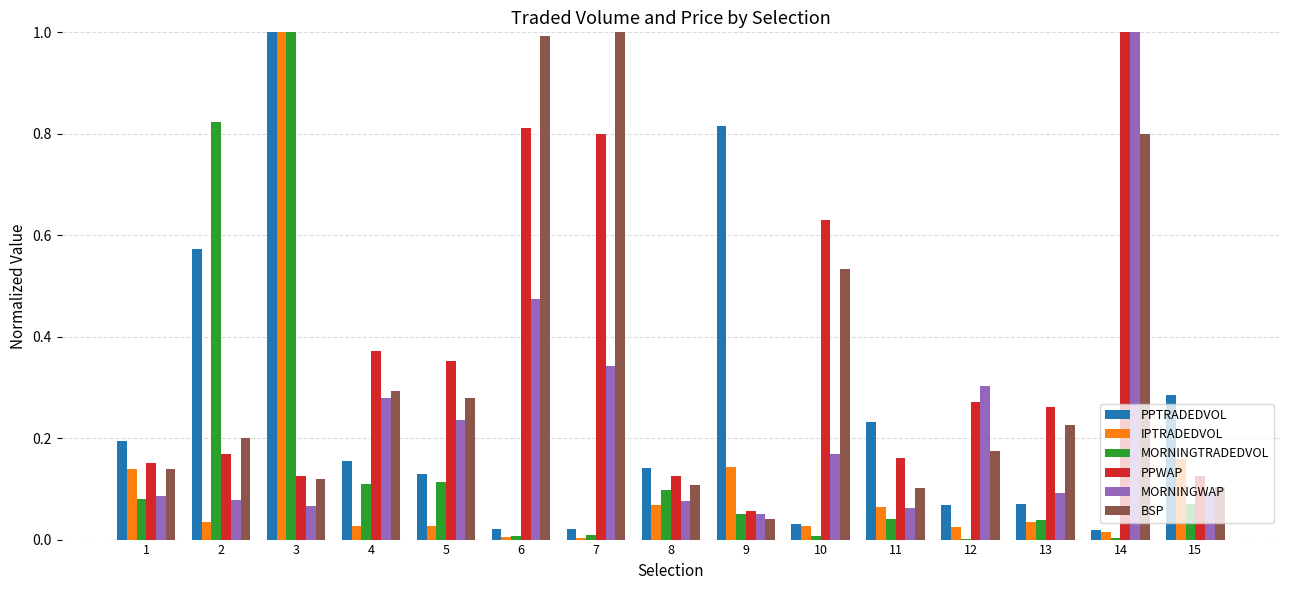

What is the sum of all IPTRADEDVOL values?

1.8